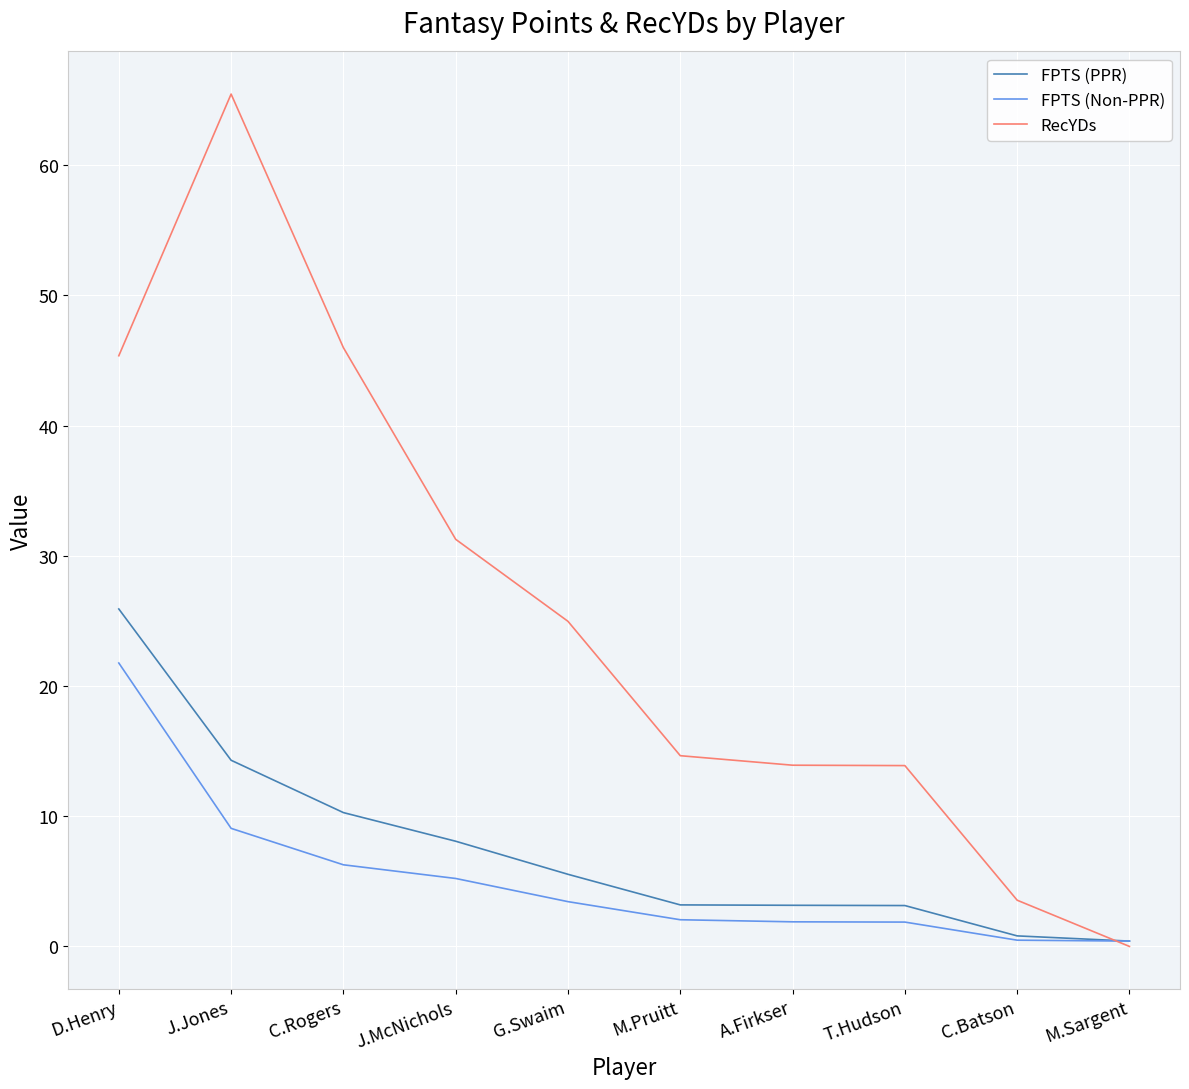

Which series has the widest spread of values?

RecYDs